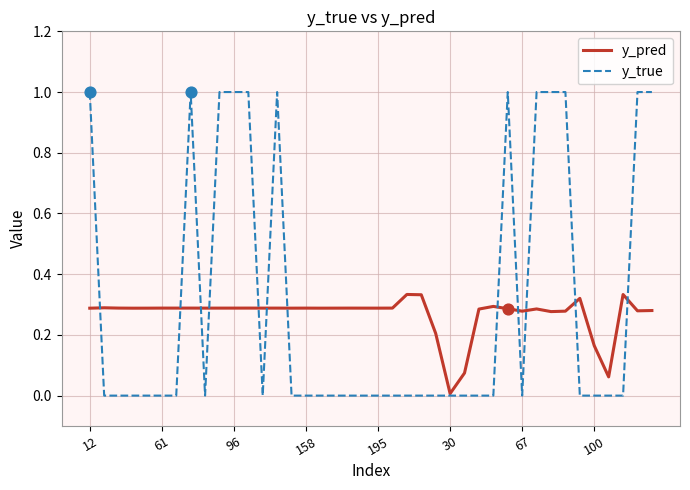

Rank the series by their maximum value, from lowest to highest.

y_pred, y_true